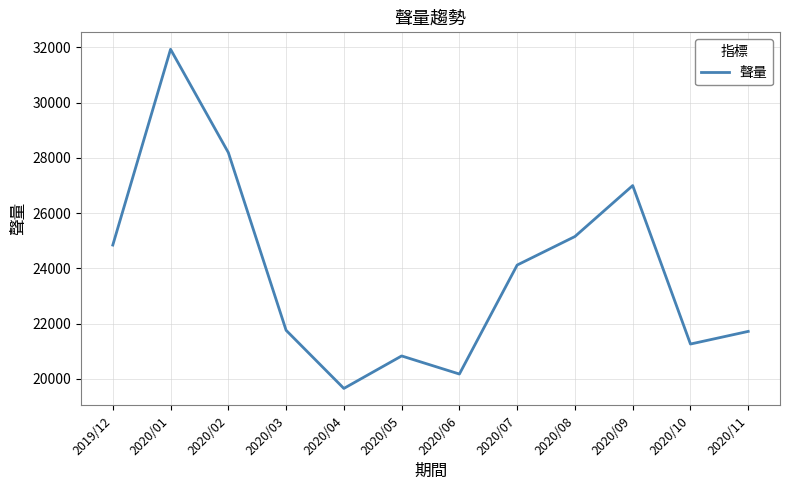

Is it true that the value at 2020/07 is 15854?

False